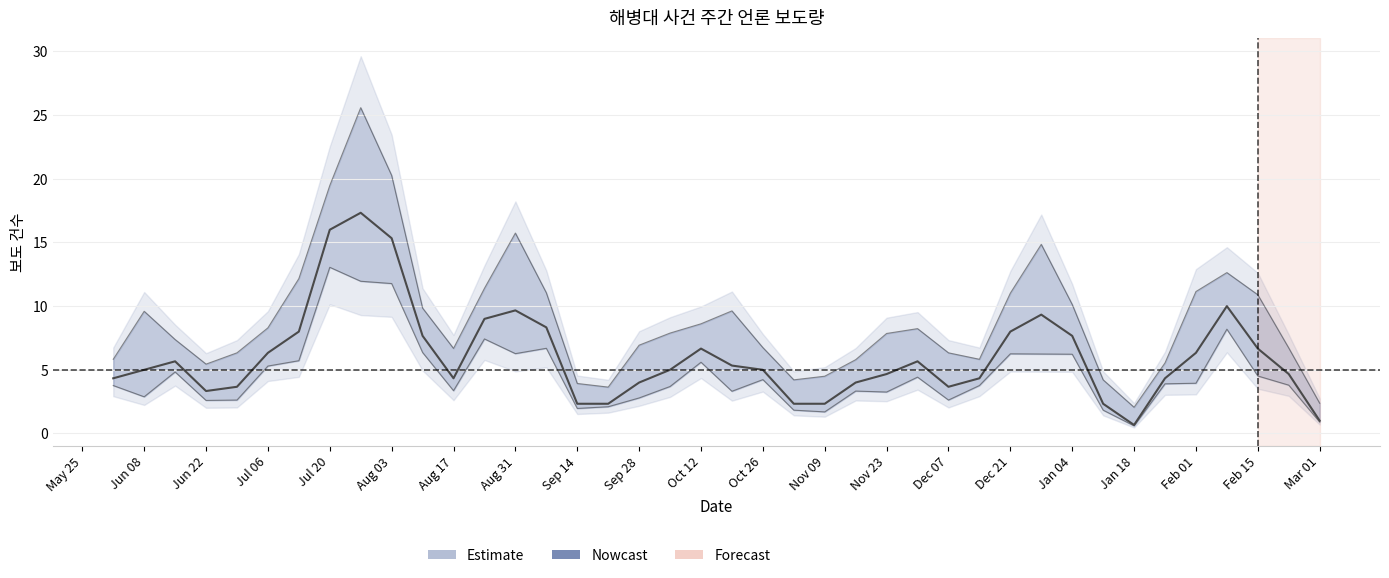

What is the average value?

6.1